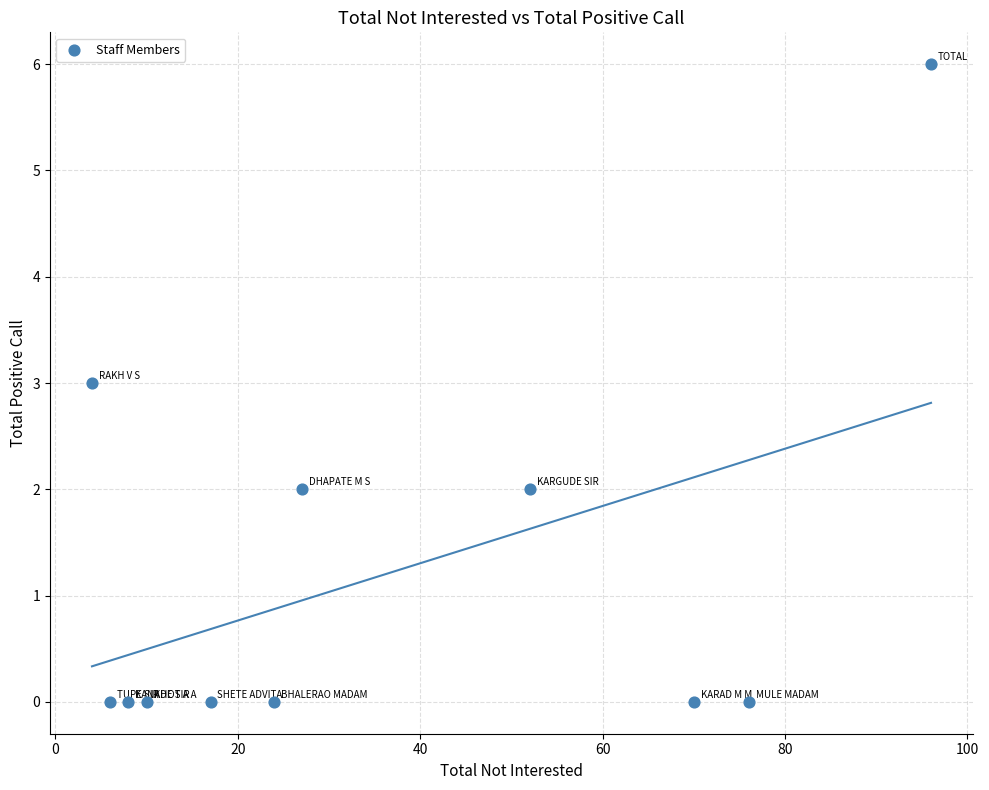

What is the range of Y values (max minus min)?

6